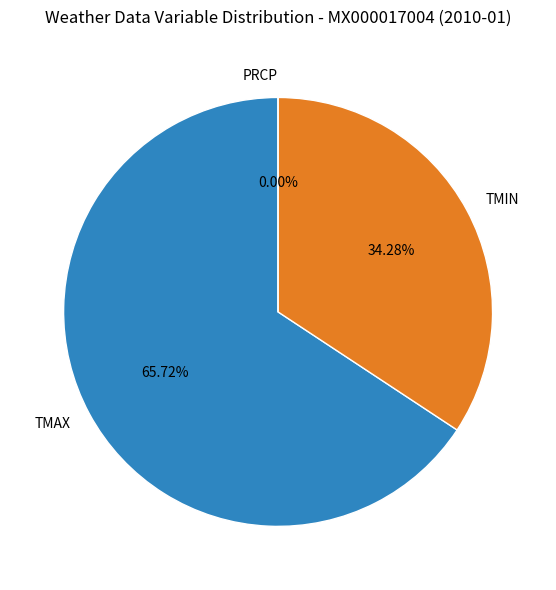

Rank the categories by value from highest to lowest.

TMAX, TMIN, PRCP